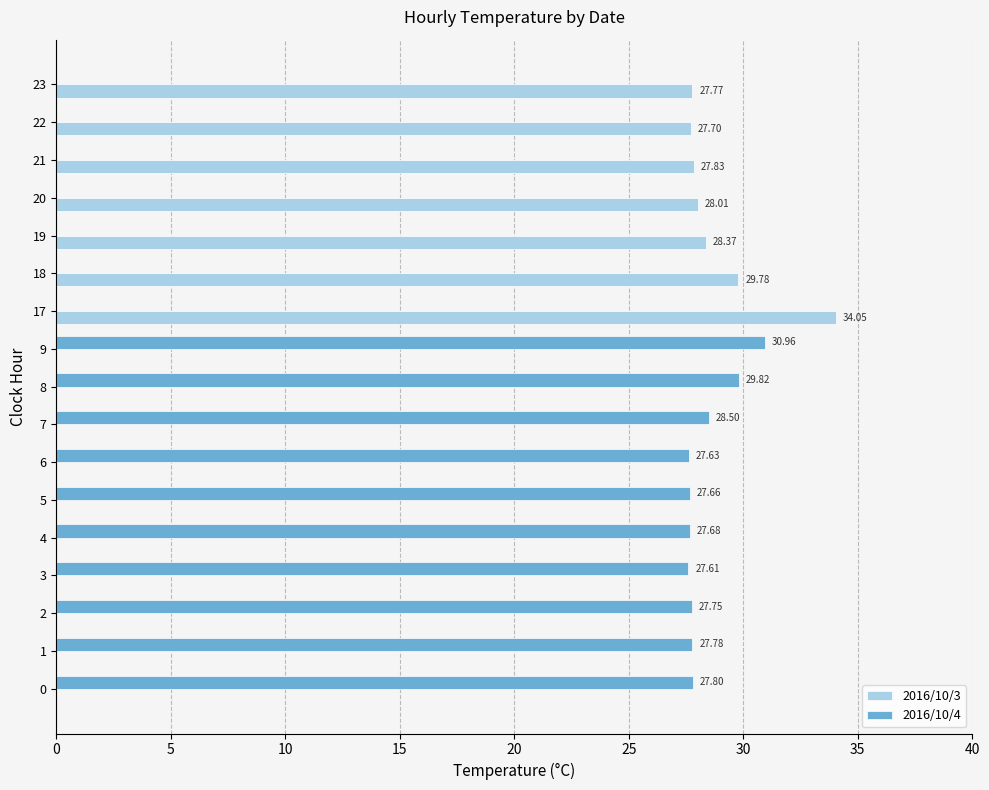

What is the sum of all 2016/10/4 values?

283.2